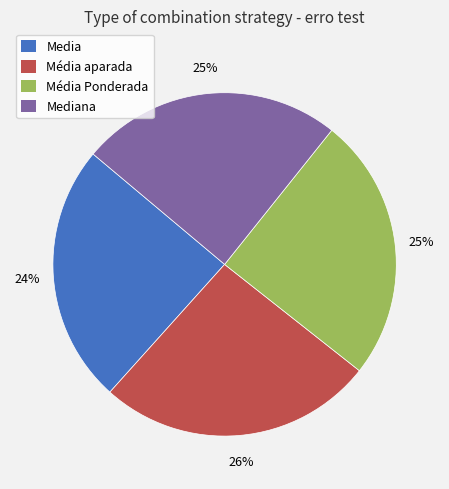

Is there any slice that represents more than half of the pie?

No